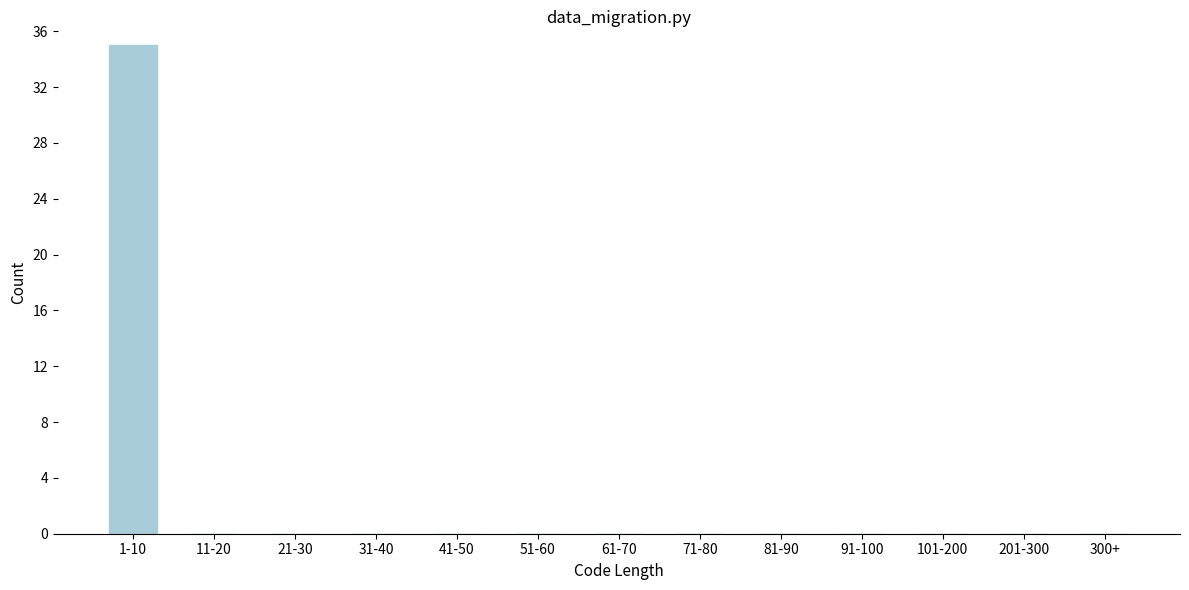

Reading left to right, extract all data points from this chart.

1-10=35	11-20=0	21-30=0	31-40=0	41-50=0	51-60=0	61-70=0	71-80=0	81-90=0	91-100=0	101-200=0	201-300=0	300+=0